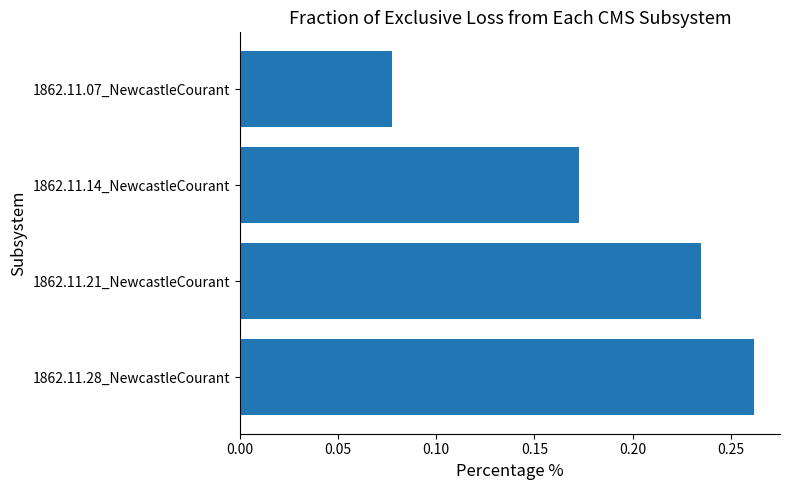

Where is the data nearest to the value 0?

1862.11.07_NewcastleCourant